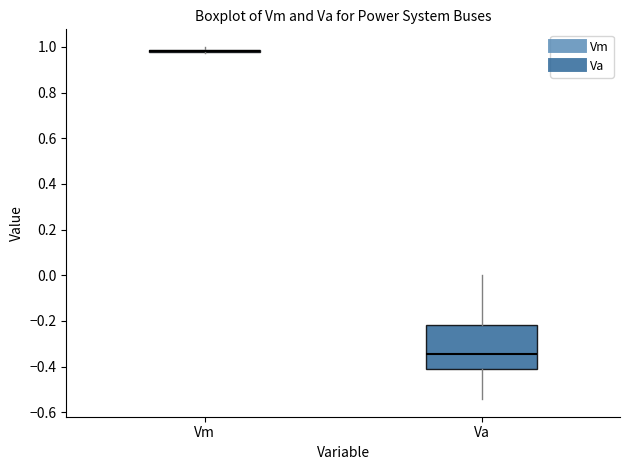

Reading left to right, read every box against the y-axis: the position of its median line, the range the box covers, and the ends of its whiskers. The values are not printed on the chart, so give them approximately, as read against the axis.

Vm: box collapsed to a line at 0.98, whiskers 0.98 to 1.00
Va: median -0.34, box -0.42 to -0.22, whiskers -0.54 to 0.00